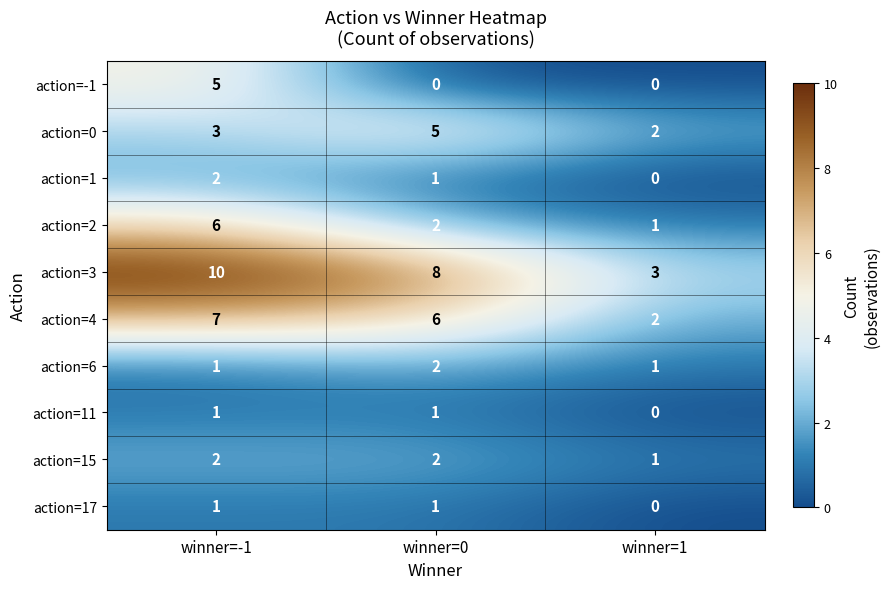

How many action=6 values are between 1 and 2?

3